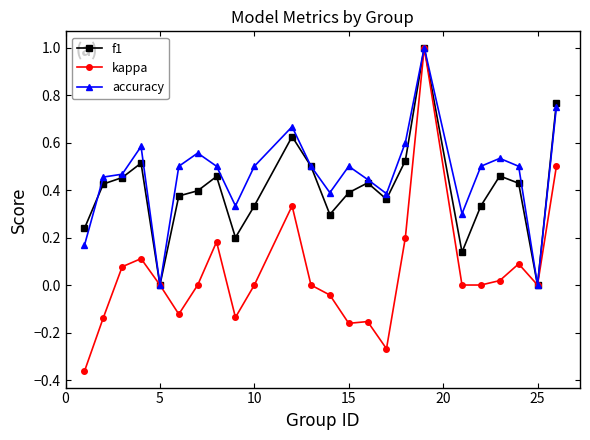

True or false: f1 has more than 2 points higher than both neighbors.

True